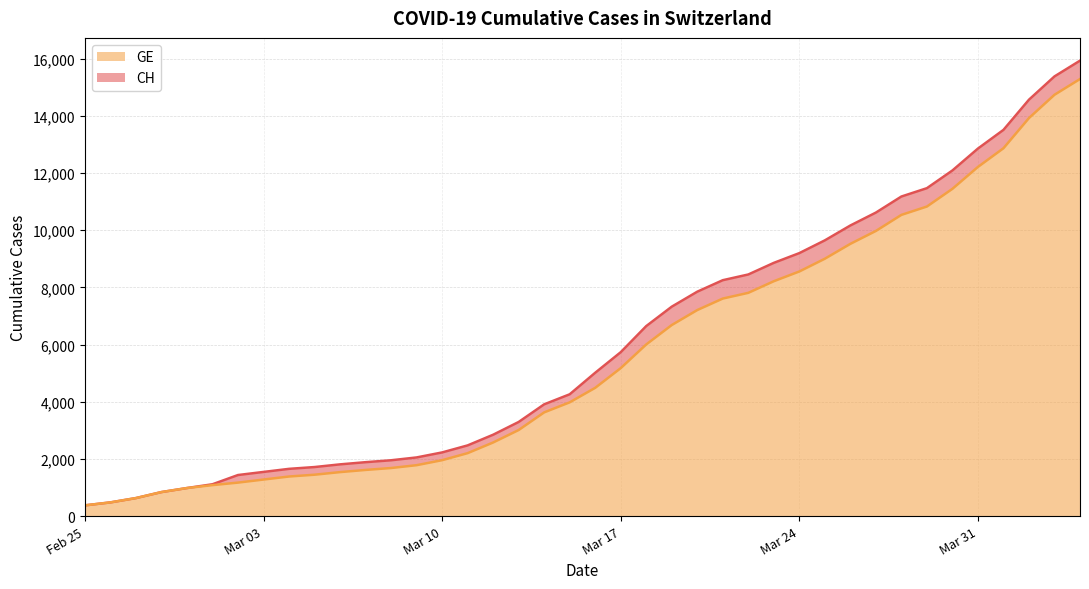

Which series has the largest total across all categories?

CH